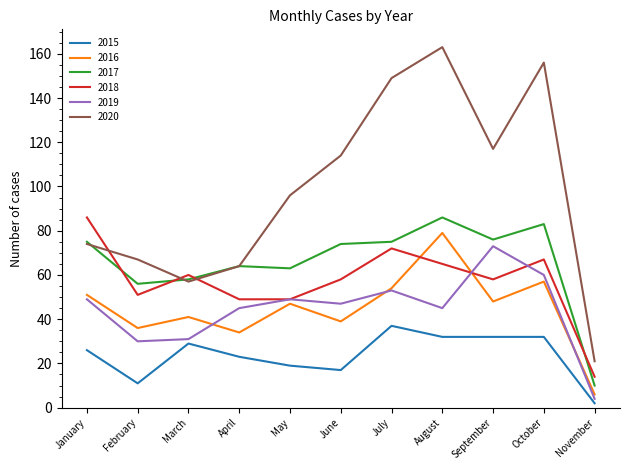

What is the total value across all series at November?

57